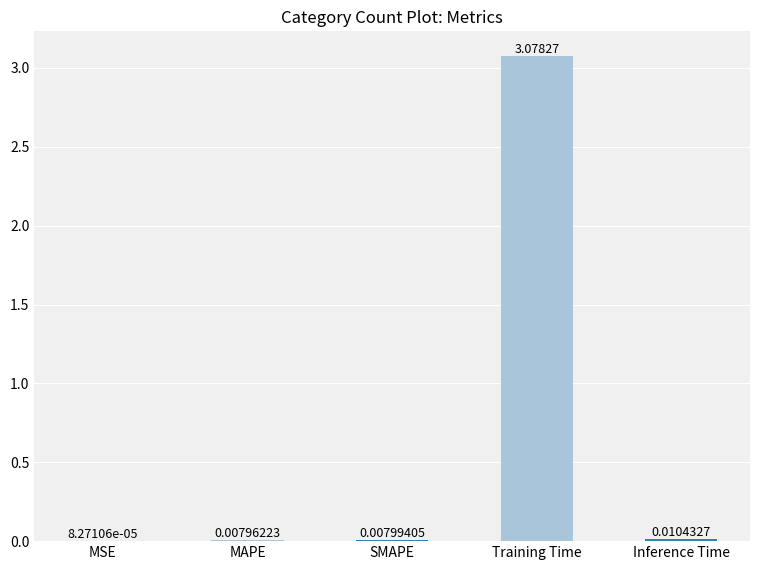

Where is the data nearest to the value 1?

Inference Time